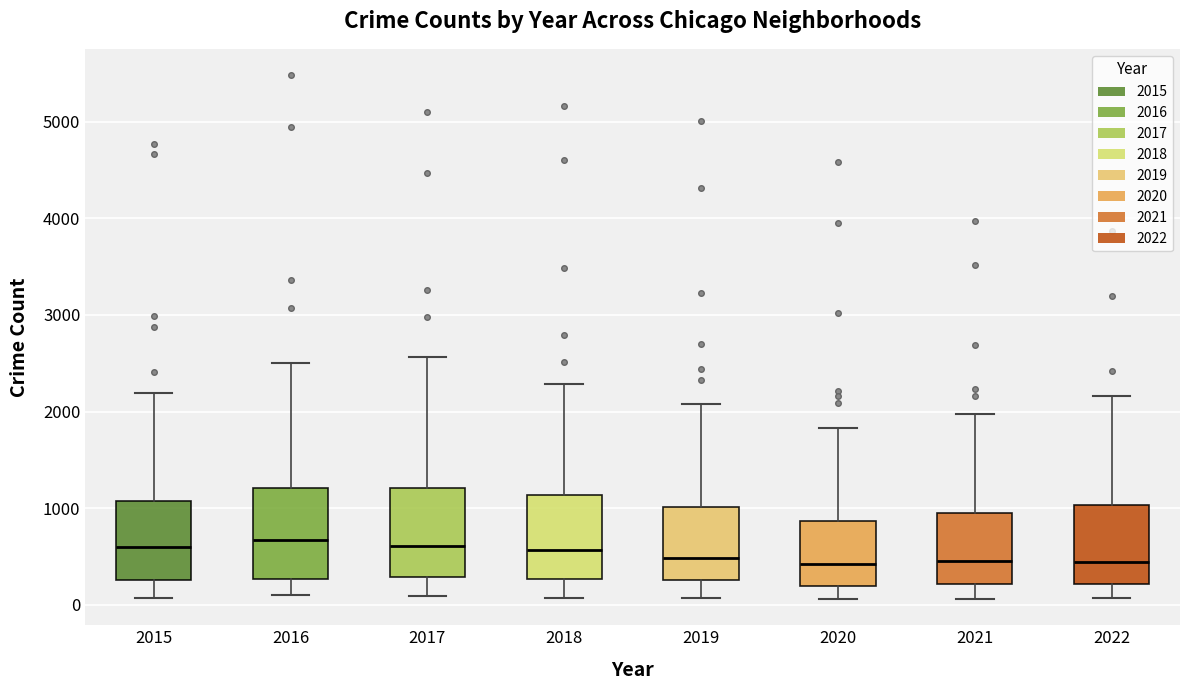

Where does the median line of the box at x = 2018 sit on the y-axis? The values are not printed on the chart, so give them approximately, as read against the axis.

600